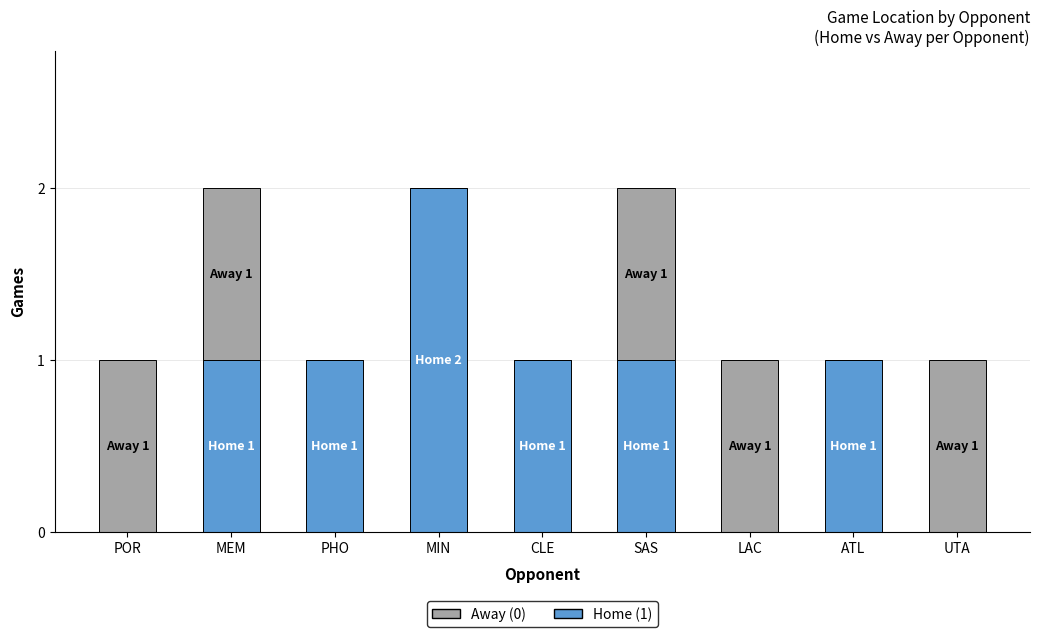

Is it true that Home (1) equals 3 at MIN?

False